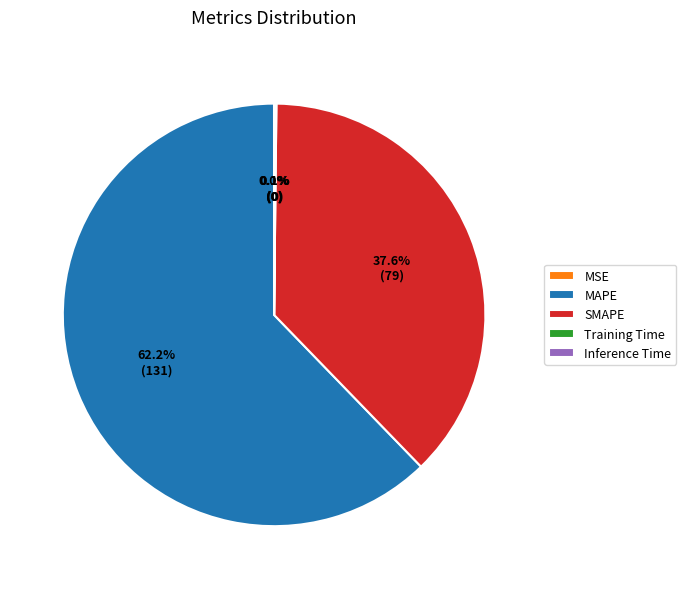

Which category has the biggest portion of the pie?

MAPE